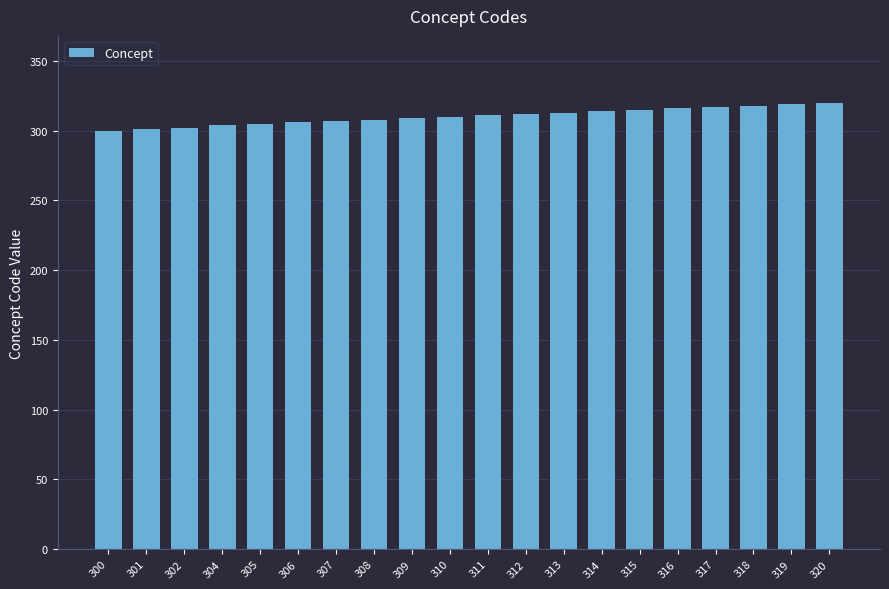

The chart shows a value of 316 at 316. True or false?

True